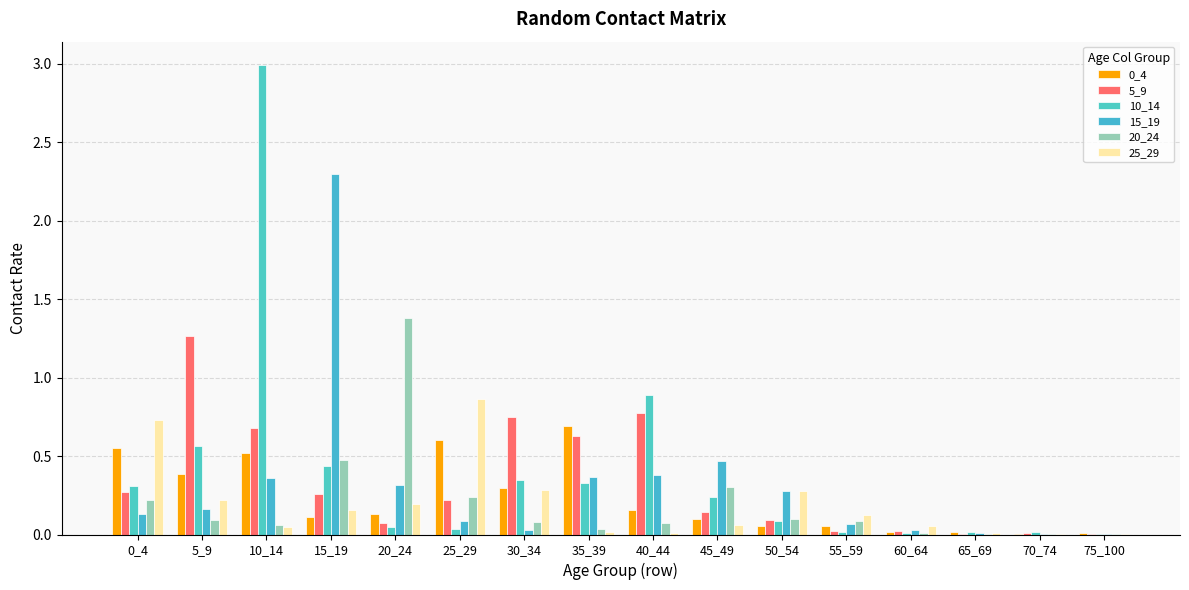

Does the chart contain any negative values?

No